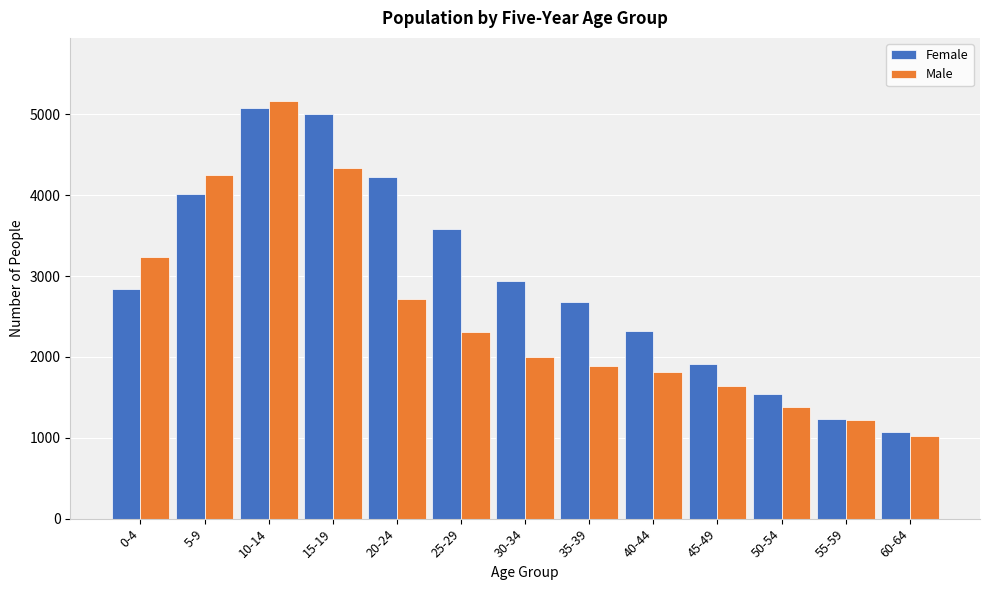

Reading left to right, list all the values displayed in this chart.

Female: 2837	4014	5073	5001	4221	3585	2934	2676	2316	1911	1544	1229	1066
Male: 3235	4254	5169	4341	2714	2304	1994	1892	1810	1636	1380	1219	1016